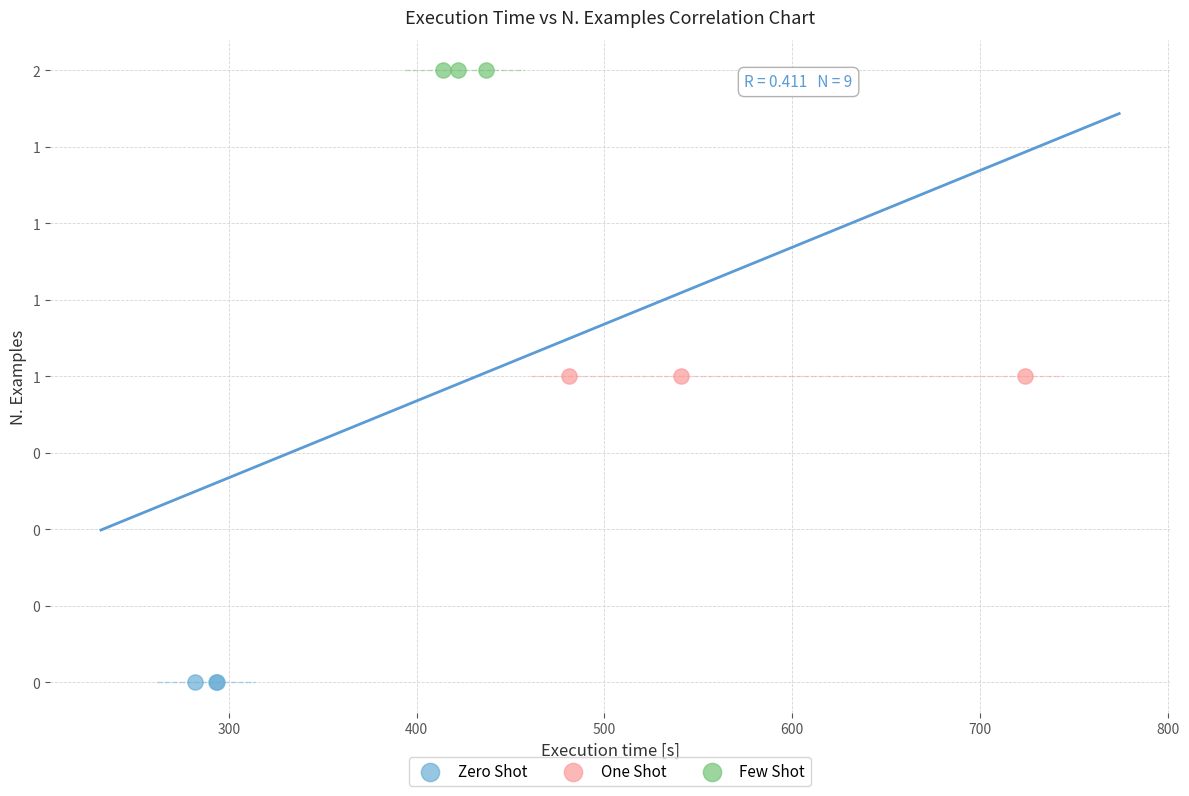

Which series reaches the minimum Y coordinate?

Zero Shot